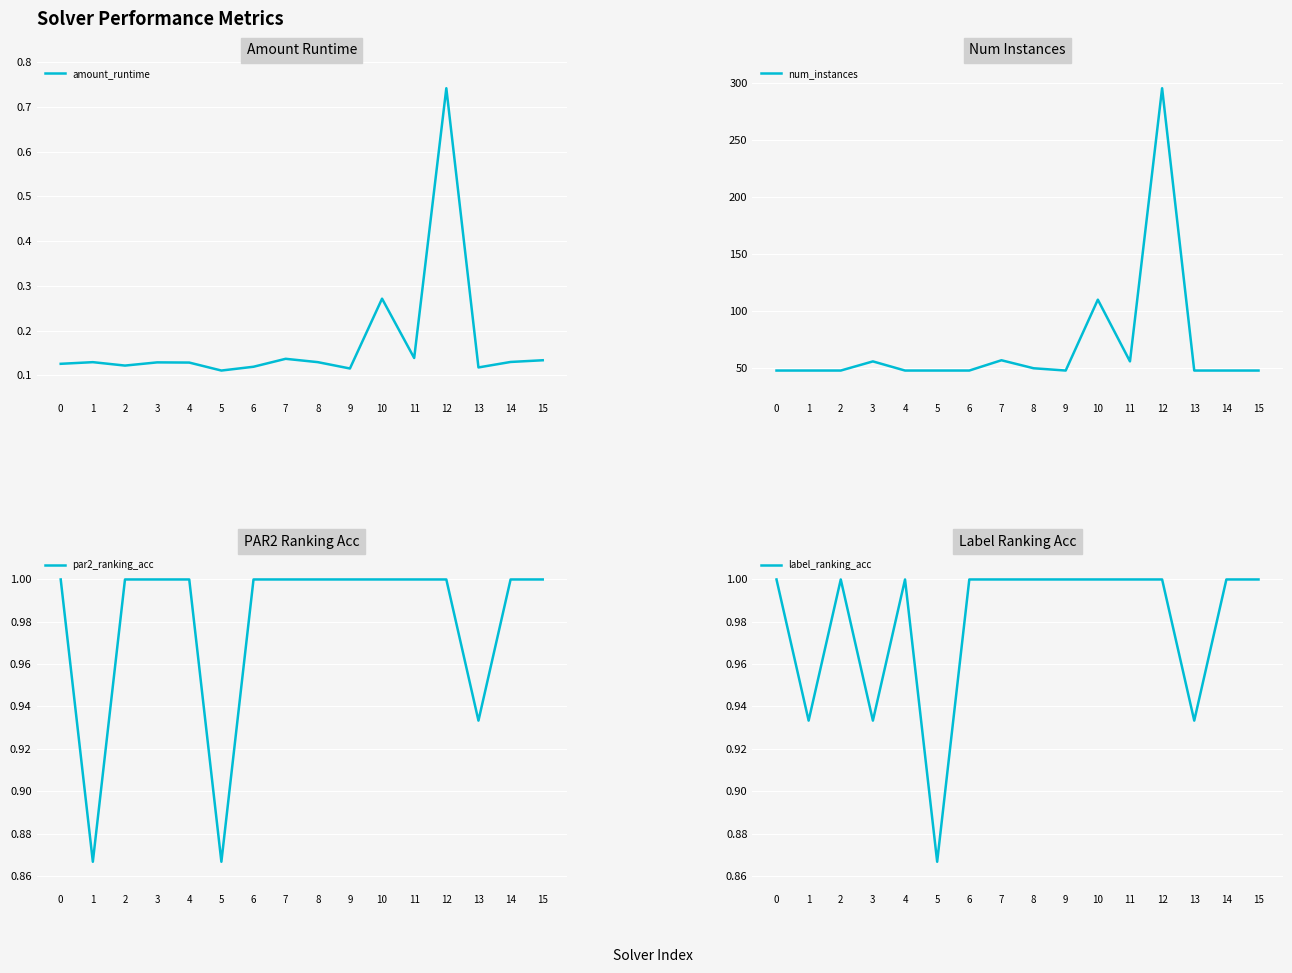

True or false: label_ranking_acc and par2_ranking_acc cross at least once.

False